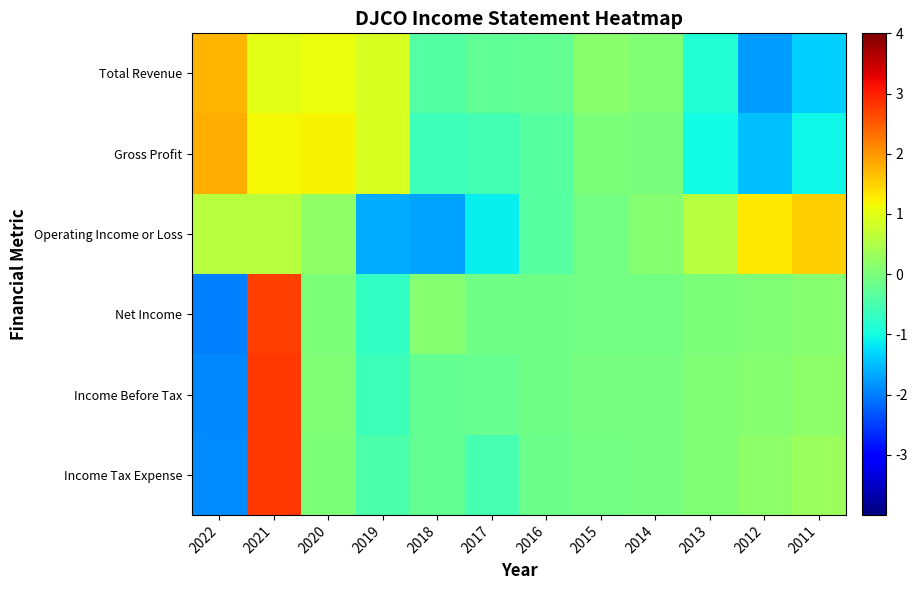

How many categories are shown in the chart?

12